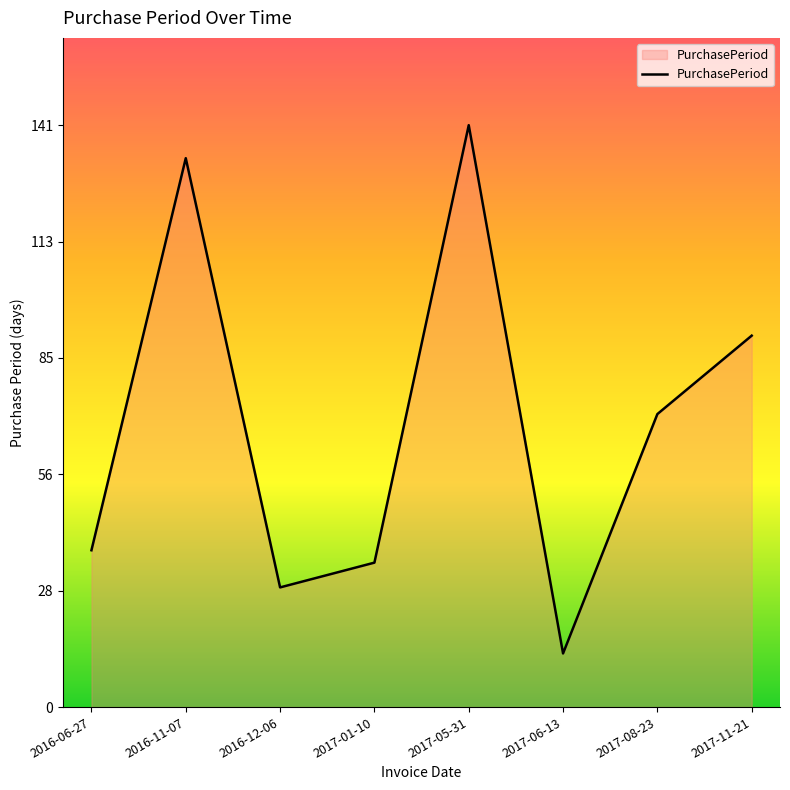

Does the chart display data point markers on the line(s)?

No